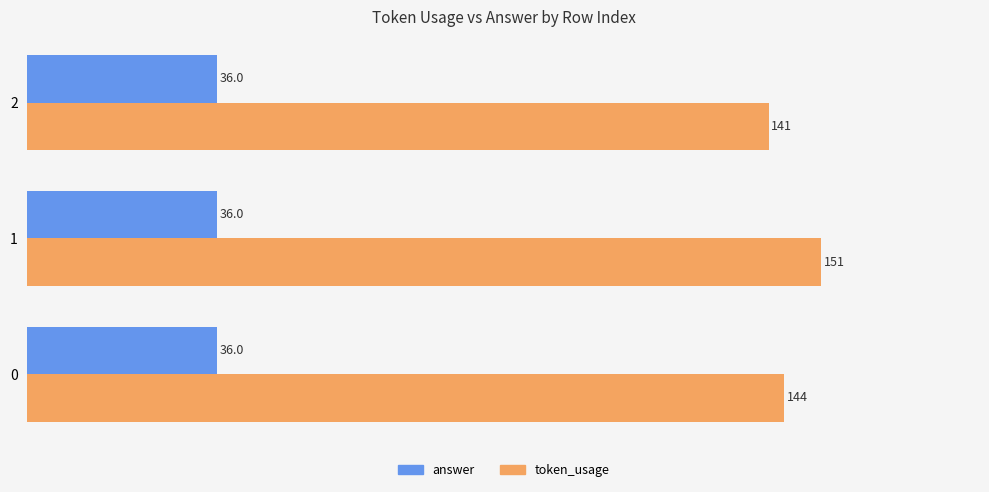

At which category is the sum across all series the highest?

1